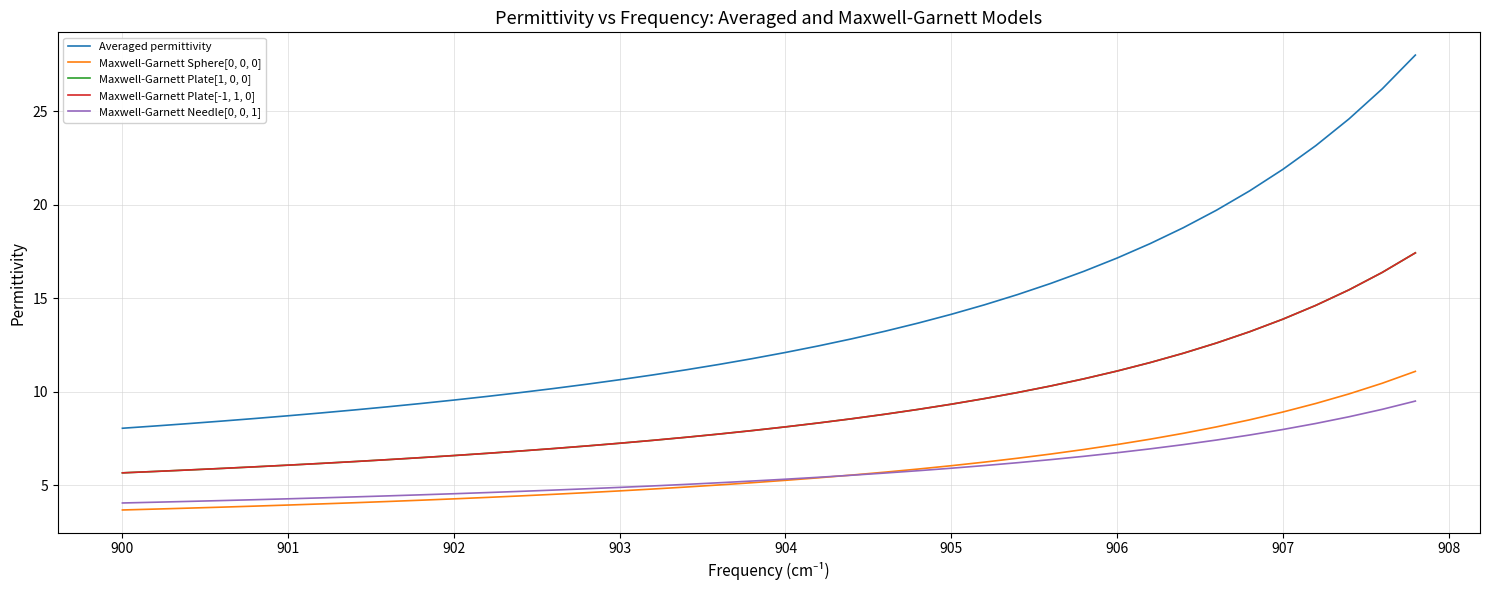

Does the chart have visible grid lines?

Yes